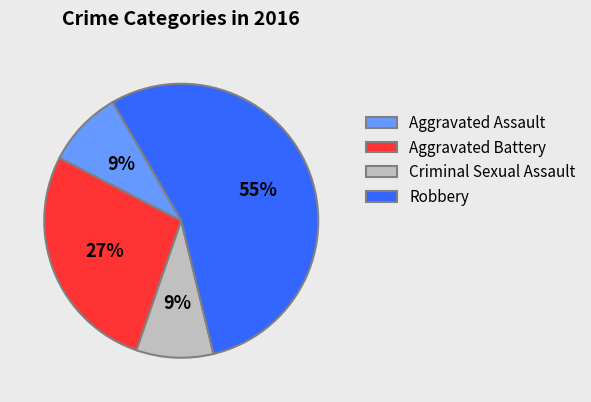

What is the majority slice?

Robbery